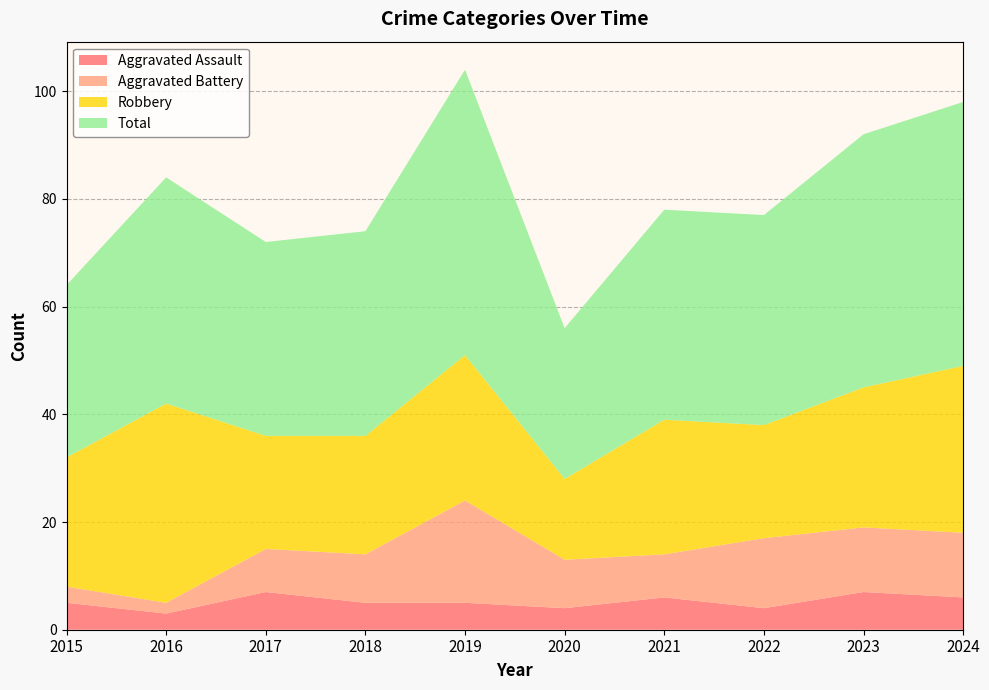

Reading left to right, list all the values displayed in this chart.

Aggravated Assault: 2015=5	2016=3	2017=7	2018=5	2019=5	2020=4	2021=6	2022=4	2023=7	2024=6
Aggravated Battery: 2015=3	2016=2	2017=8	2018=9	2019=19	2020=9	2021=8	2022=13	2023=12	2024=12
Robbery: 2015=24	2016=37	2017=21	2018=22	2019=27	2020=15	2021=25	2022=21	2023=26	2024=31
Total: 2015=32	2016=42	2017=36	2018=38	2019=53	2020=28	2021=39	2022=39	2023=47	2024=49